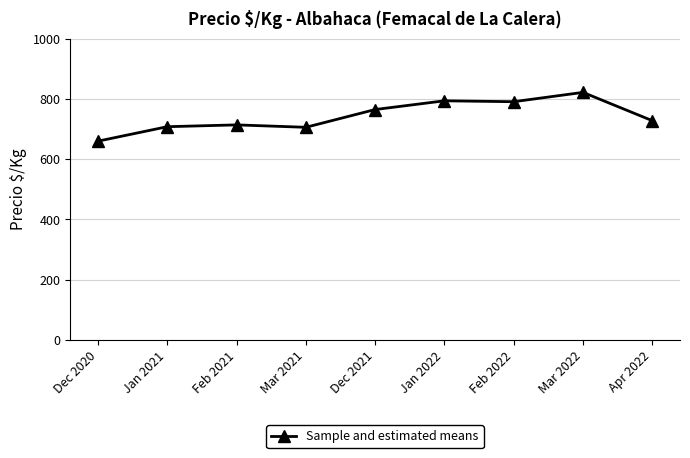

How many data points are less than 728?

4